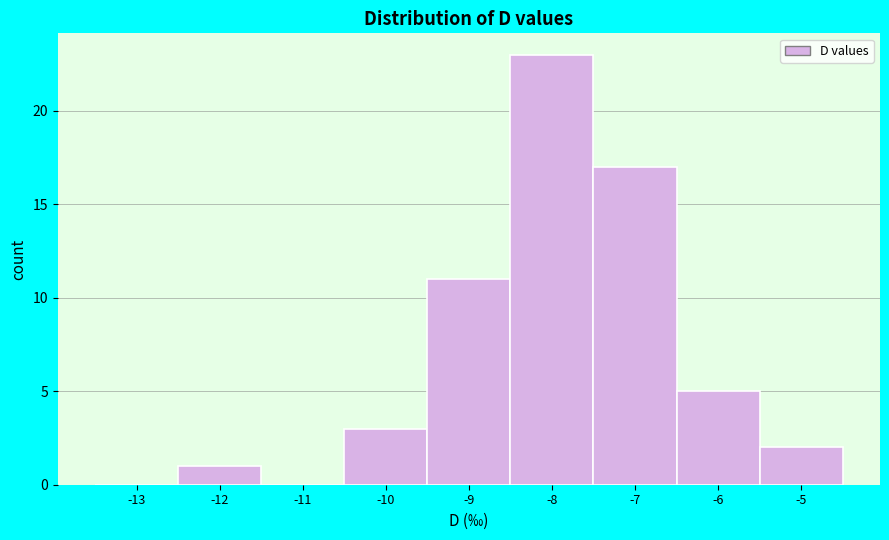

Reading left to right, what are all the values shown in this chart?

-13=0	-12=1	-11=0	-10=3	-9=11	-8=23	-7=17	-6=5	-5=2